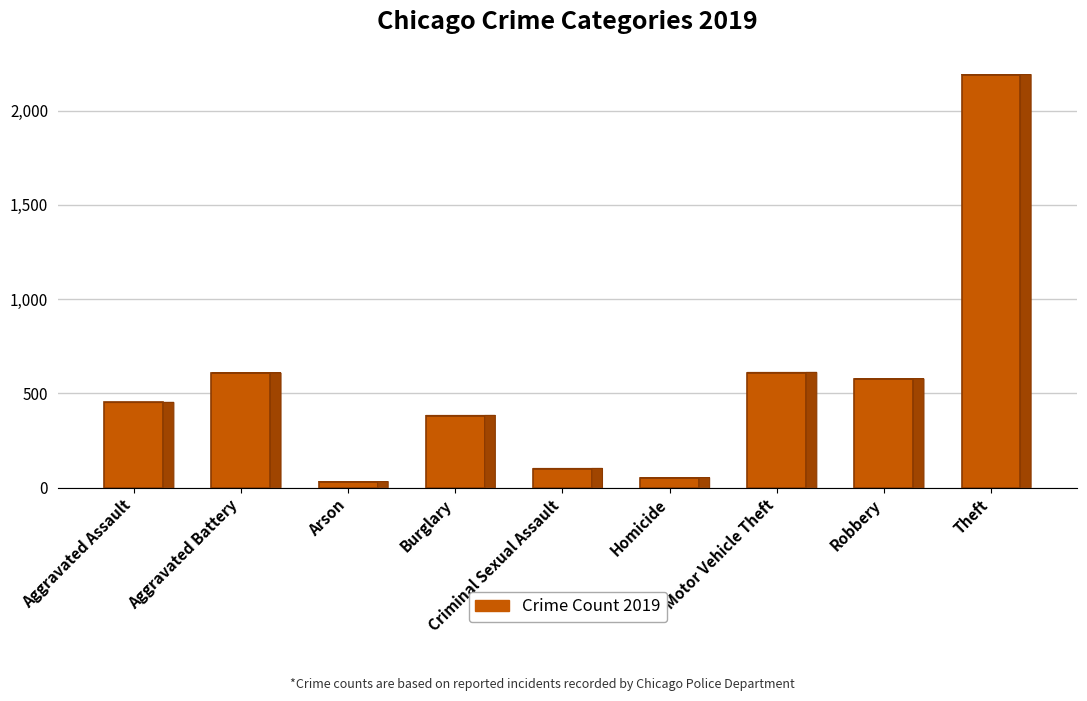

What is the difference between the second highest and second lowest values?

558